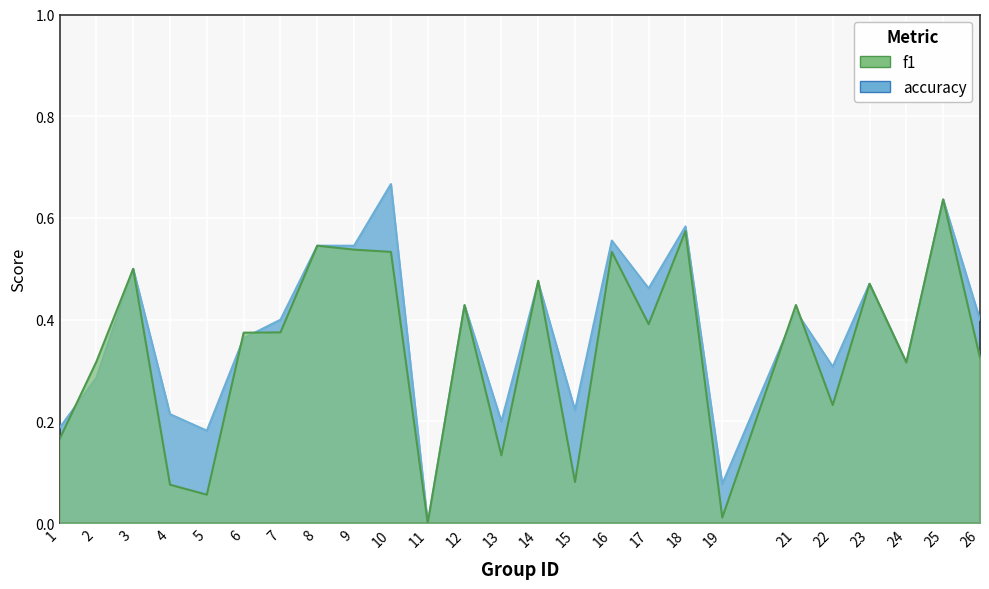

At which category does f1 reach its first local peak?

3